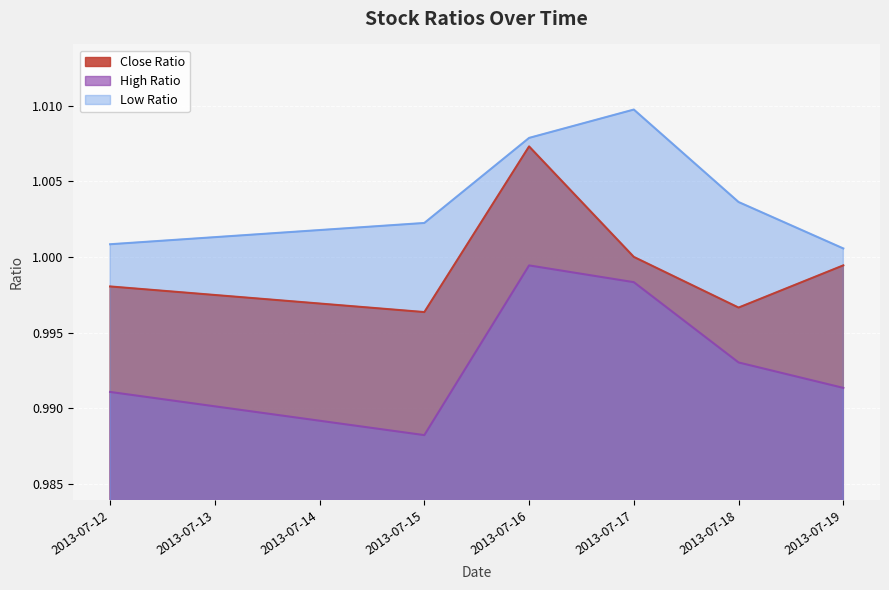

How many lines are shown in the chart?

3